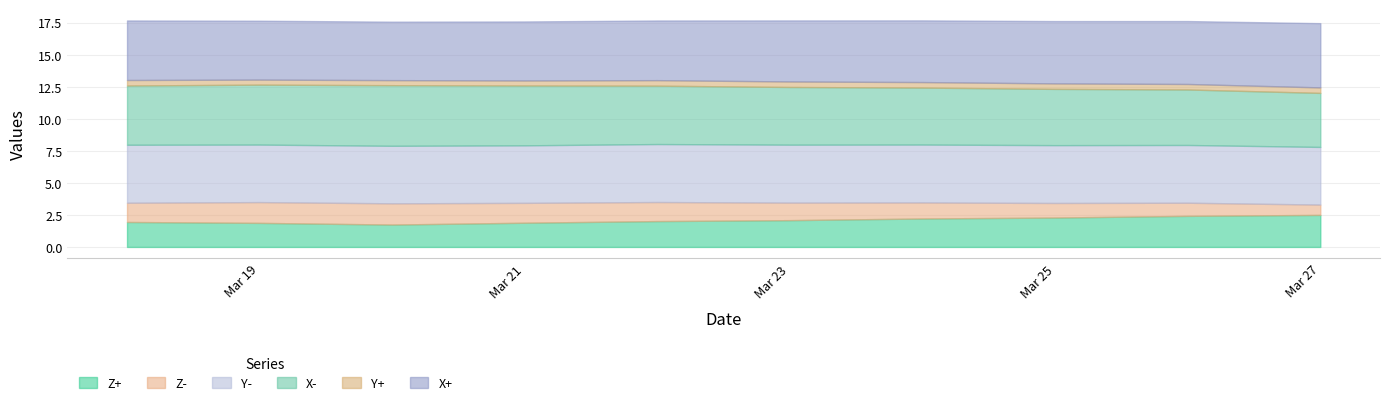

At which label is X- closest to 4?

2020-03-27